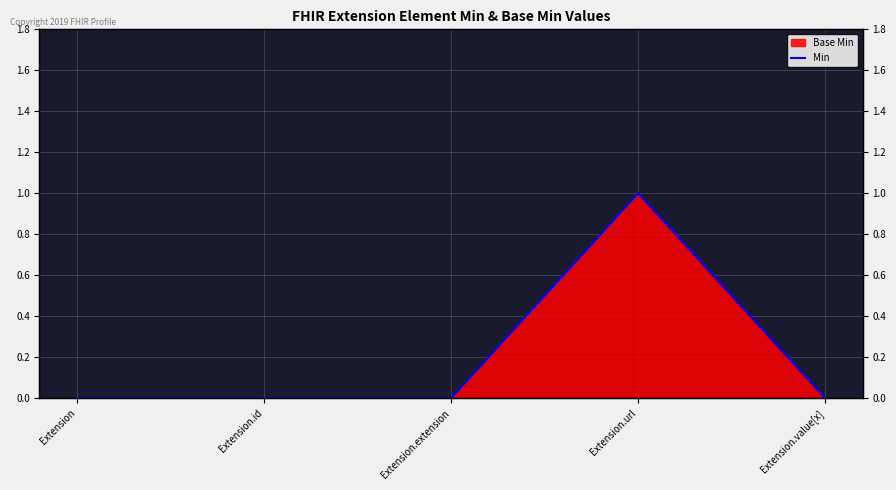

The value at Extension.extension is 0. True or false?

True